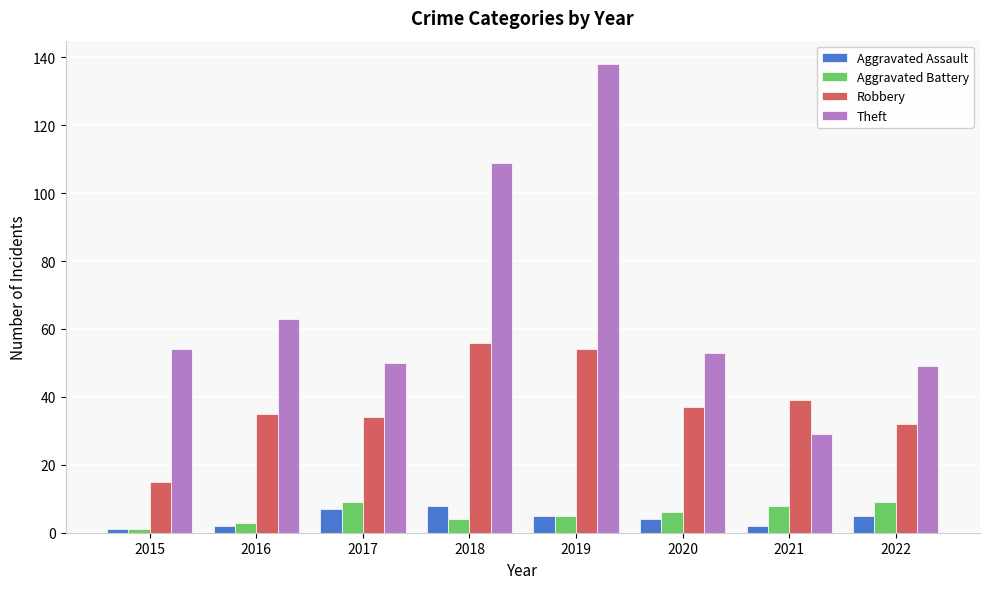

What is the lowest value of the Theft series?

29